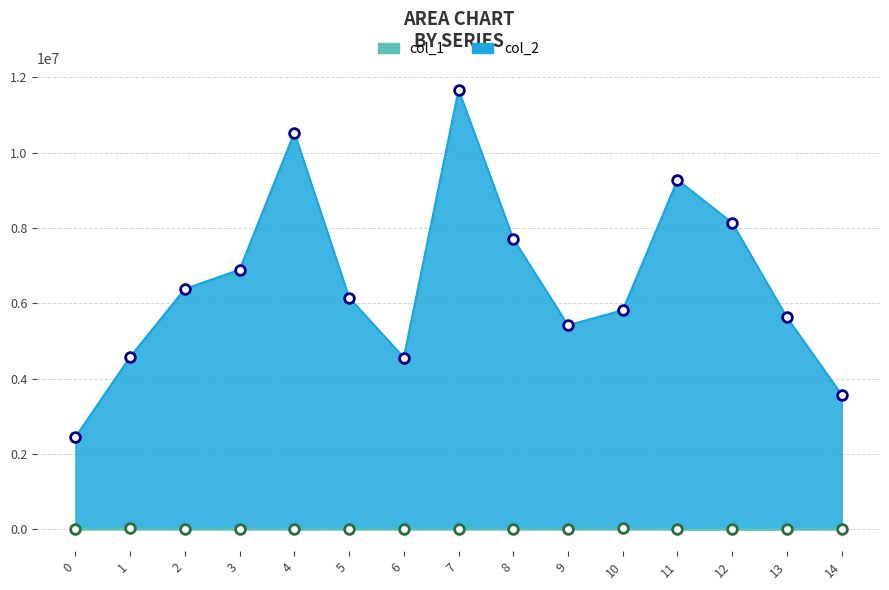

Reading left to right, what are all the values shown in this chart?

col_1: 5780	19649	10653	18569	5775	11591	12771	12118	9370	16741	20972	3677	4353	4473	9052
col_2: 2446104	4574874	6381922	6892658	10534458	6152279	4556538	11669712	7710586	5416770	5816945	9279457	8134958	5622723	3571695